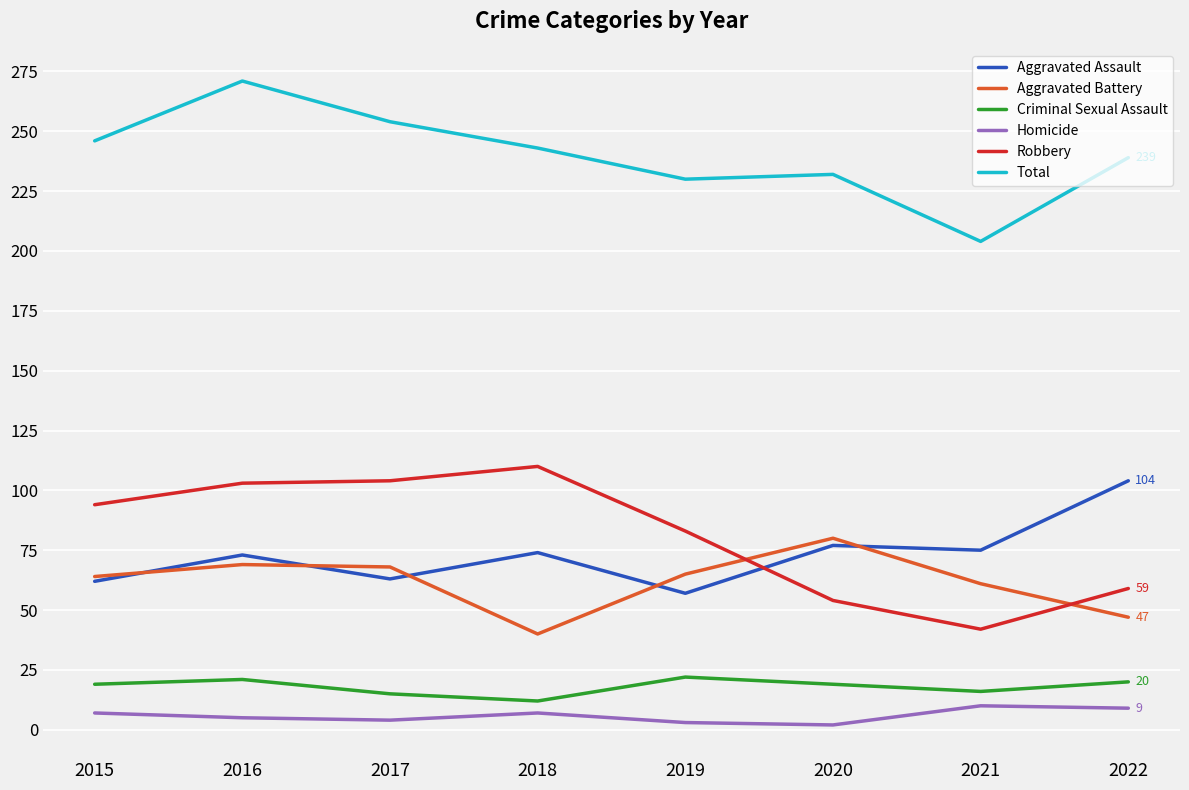

Which series ends up on top after the final intersection of Aggravated Assault and Aggravated Battery?

Aggravated Assault